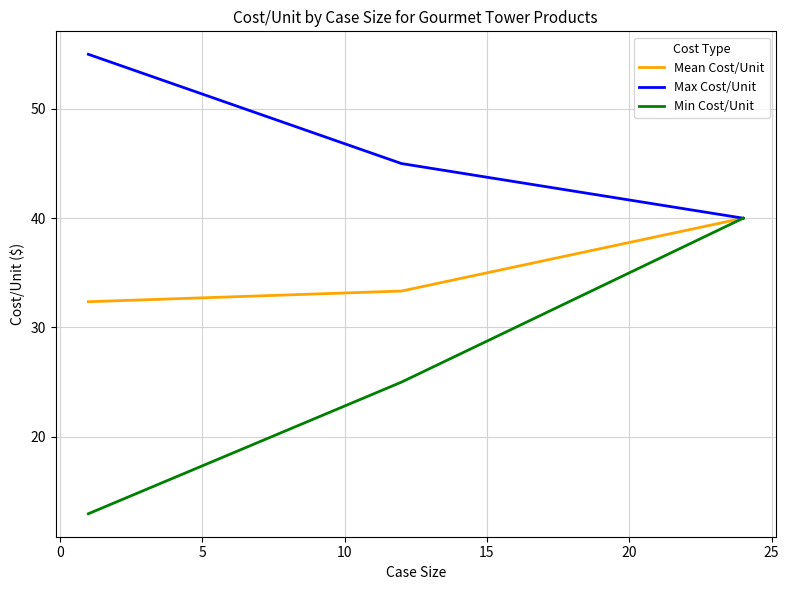

Which series has the largest range (max minus min)?

Min Cost/Unit